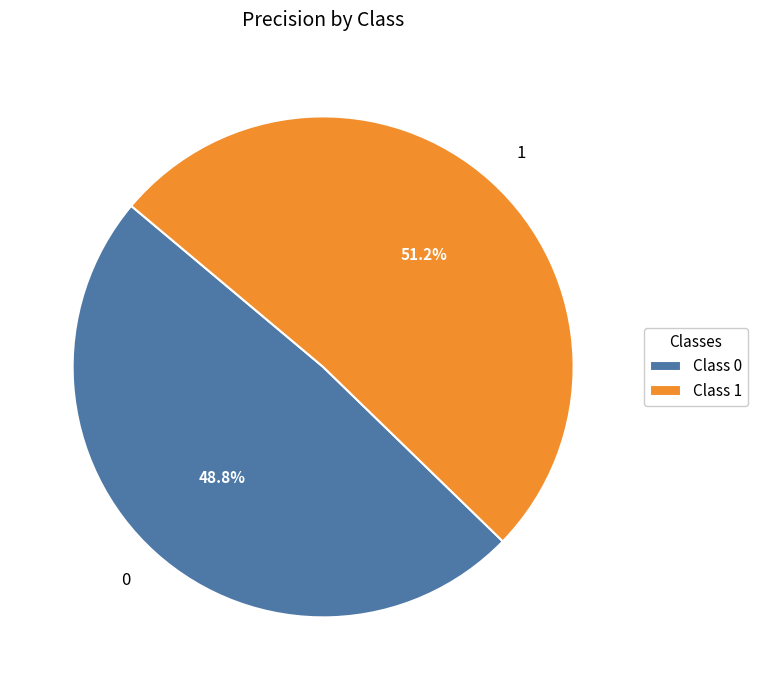

Is it true that 1 is 41% of the pie?

False